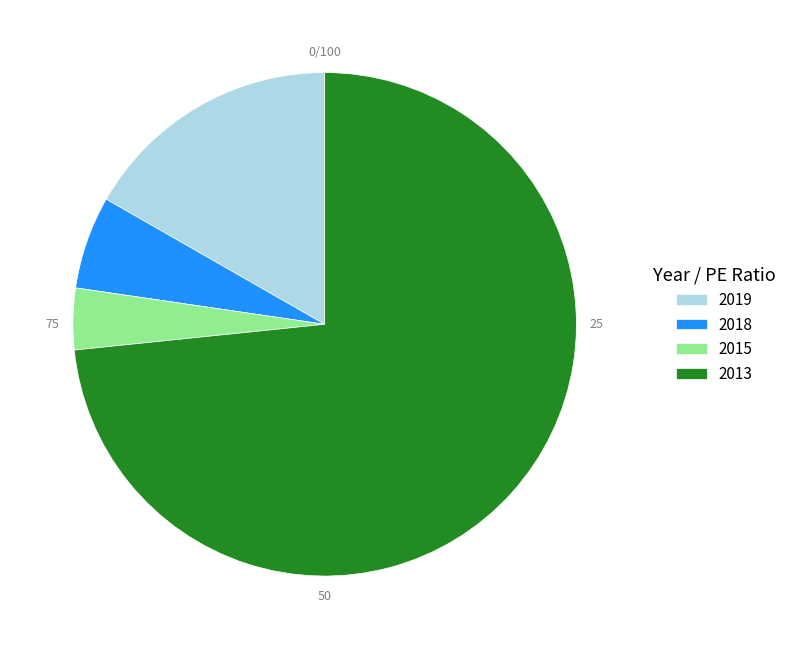

Combined, do 2019 and 2013 account for over 50%?

Yes